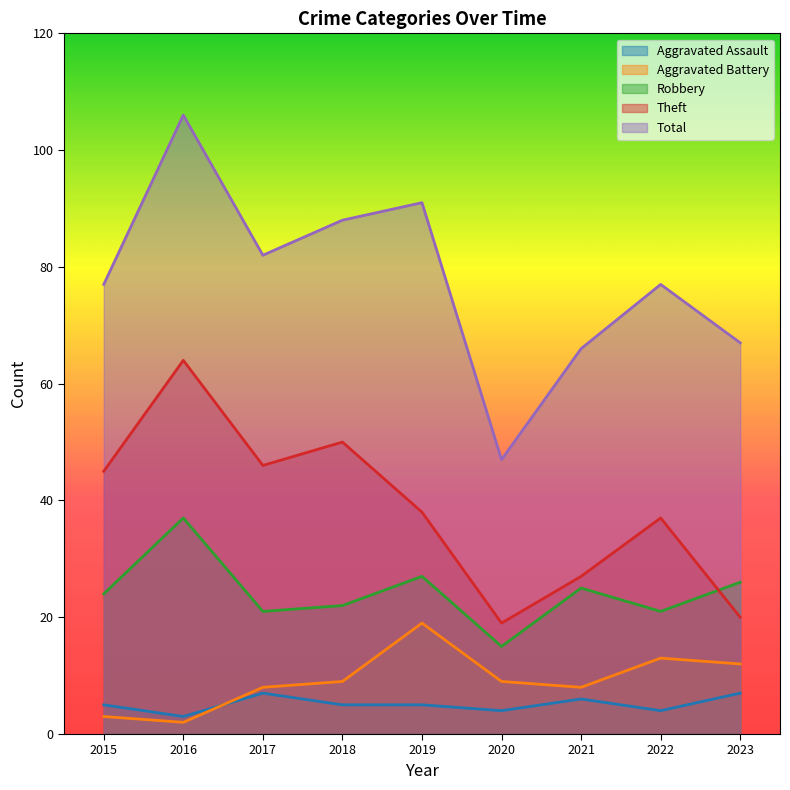

At how many categories does at least one series exceed 98?

1